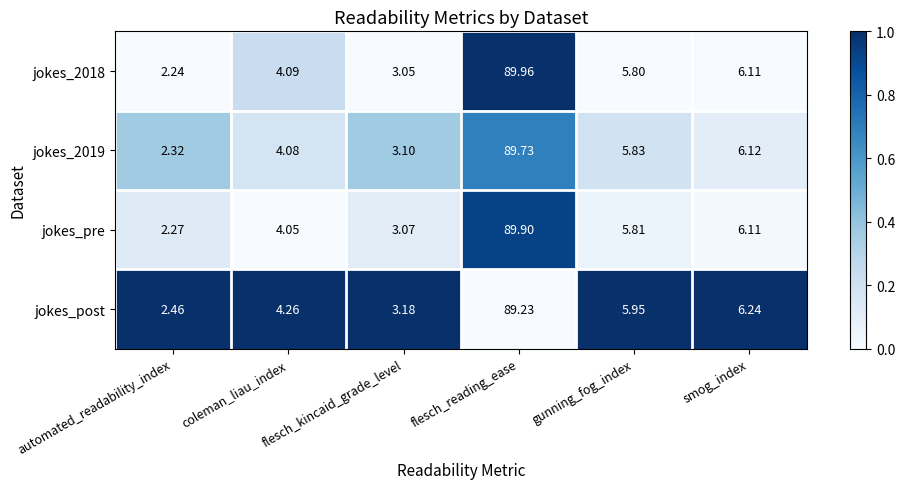

At which label does jokes_post first exceed 5?

flesch_reading_ease